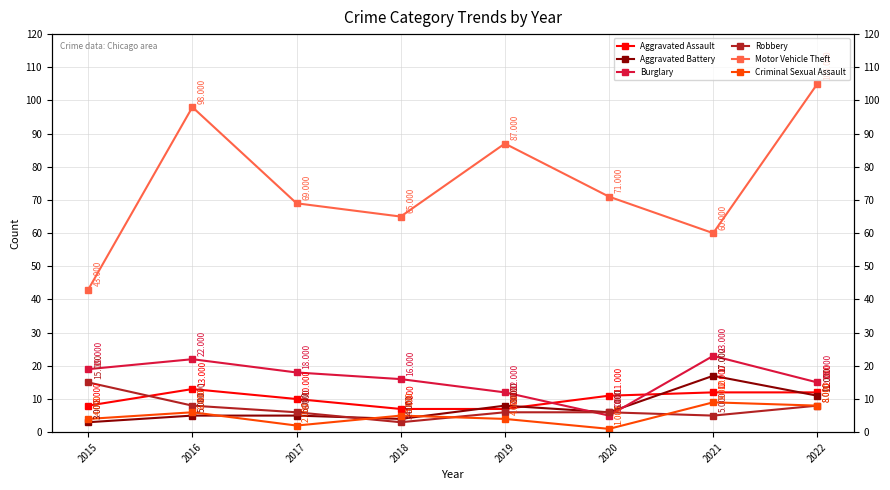

What is the difference between the Aggravated Assault values at 2018 and 2020?

4